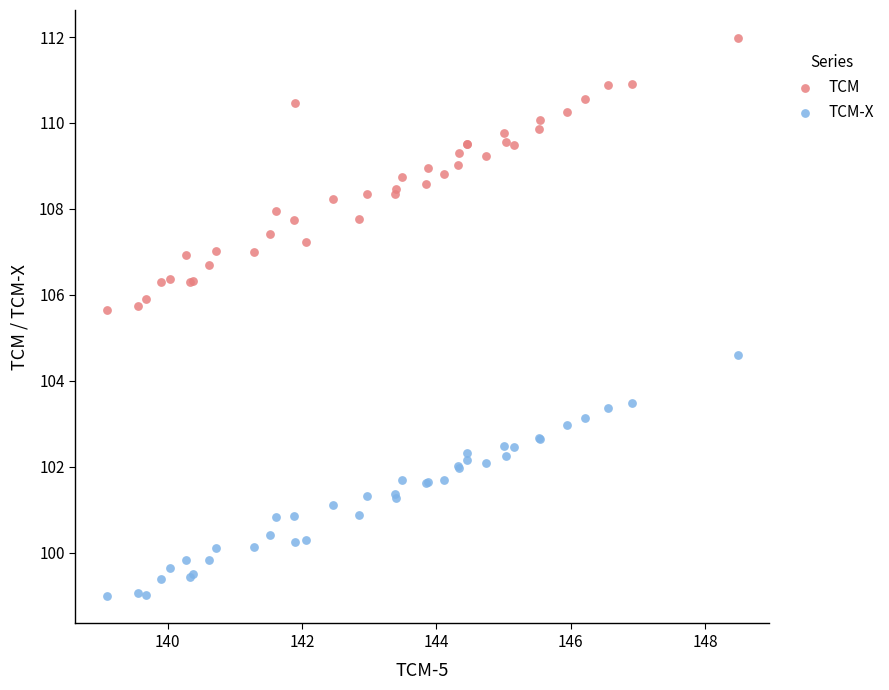

What are all the series names shown in the legend?

TCM, TCM-X